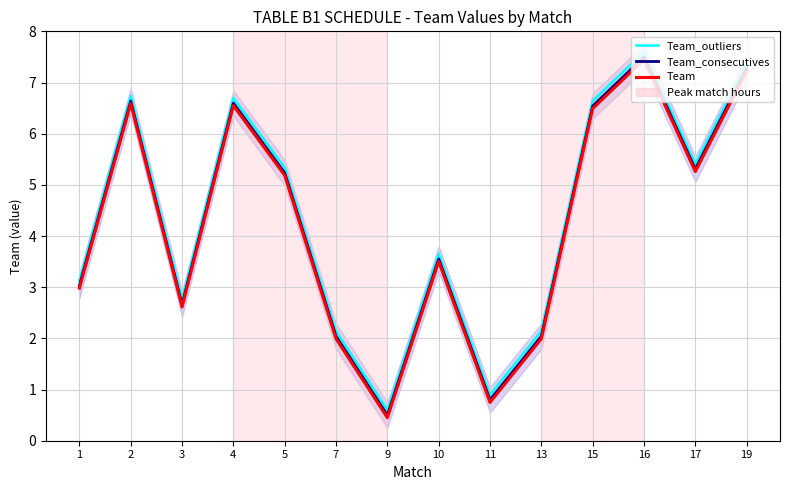

At how many categories does at least one series exceed 4?

7